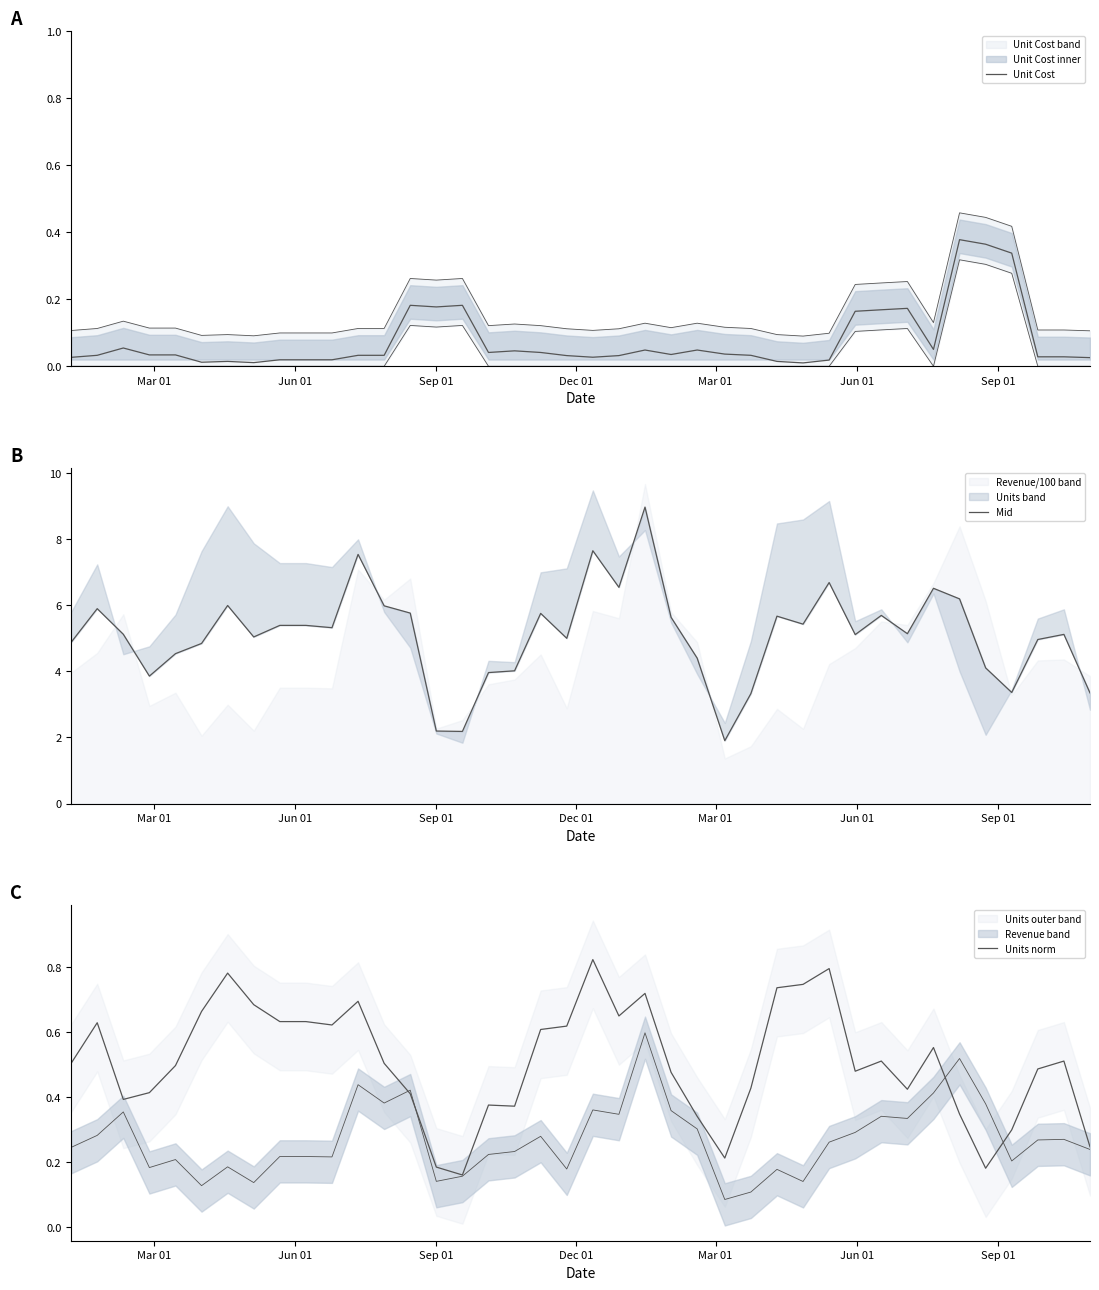

What is the maximum value for Units norm?

0.8